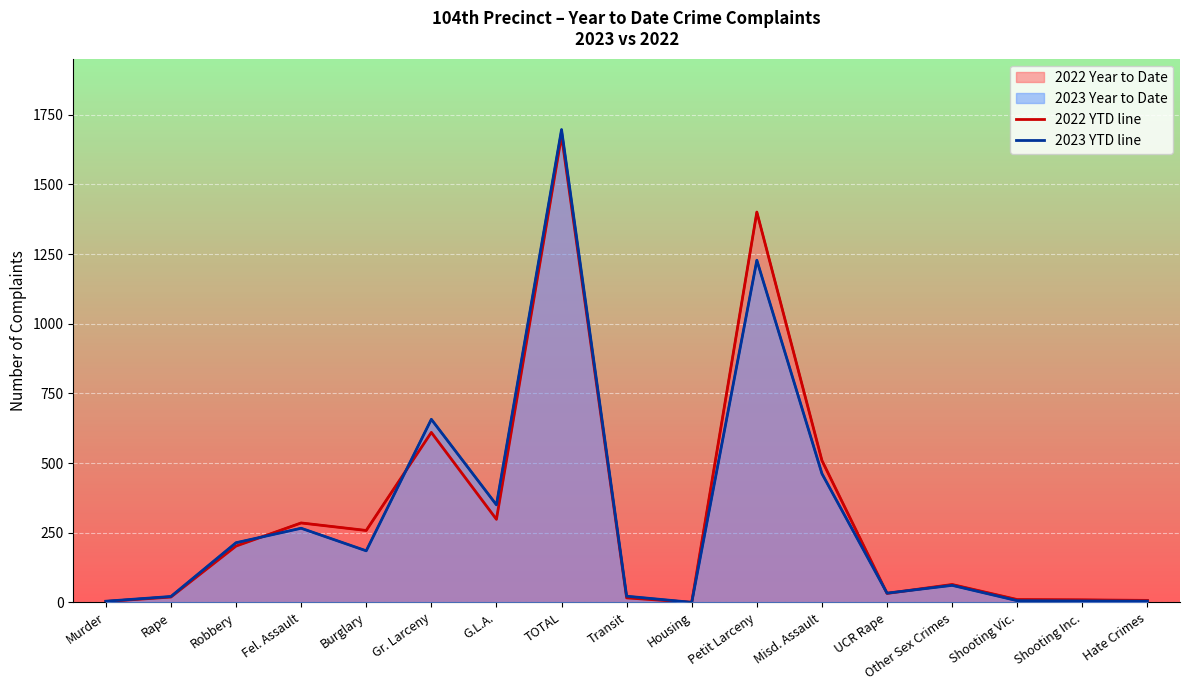

How many times do 2023 YTD line and 2022 YTD line cross each other?

4